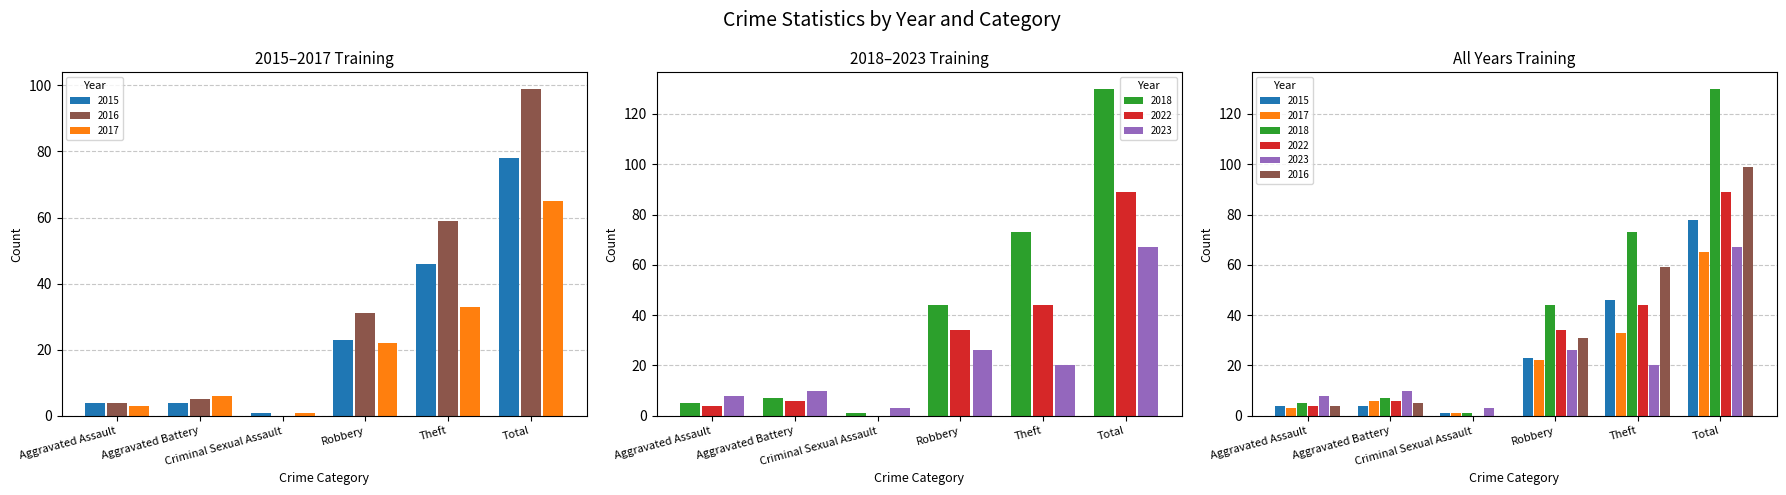

At which label is 2018 closest to 65?

Theft